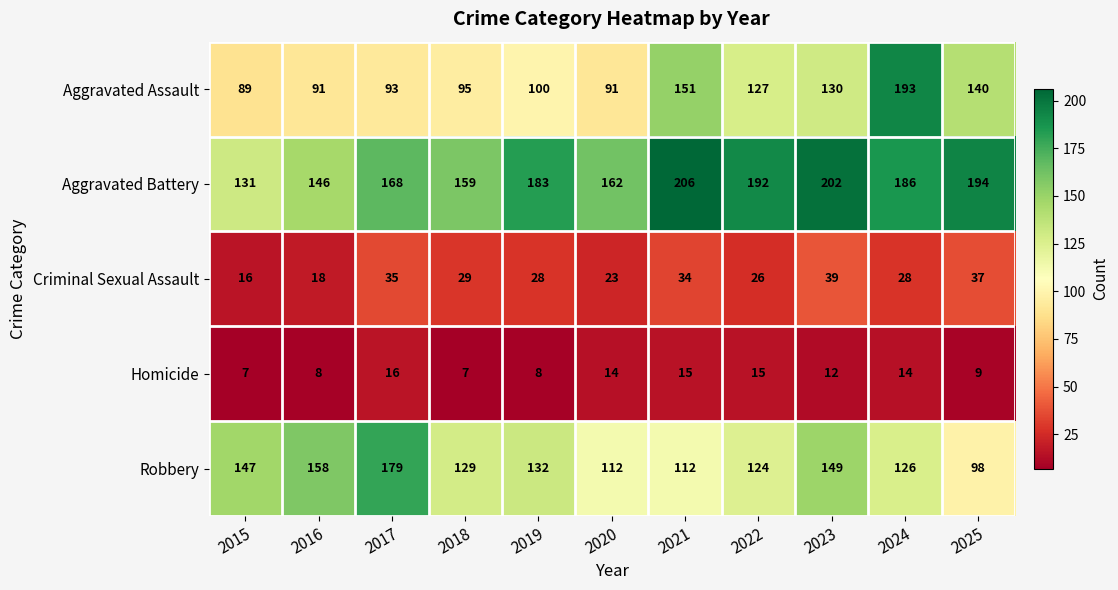

The Robbery series shows 112 at 2020. True or false?

True